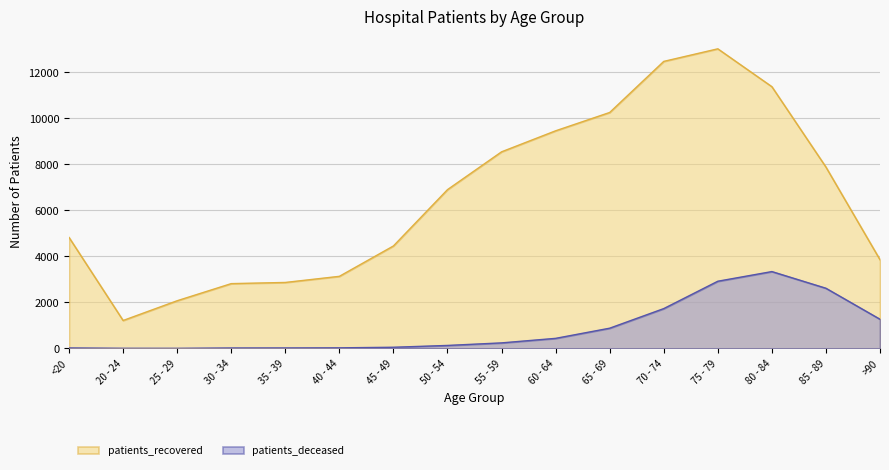

Read the patients_recovered value at 80 - 84, to the nearest 100.

11400